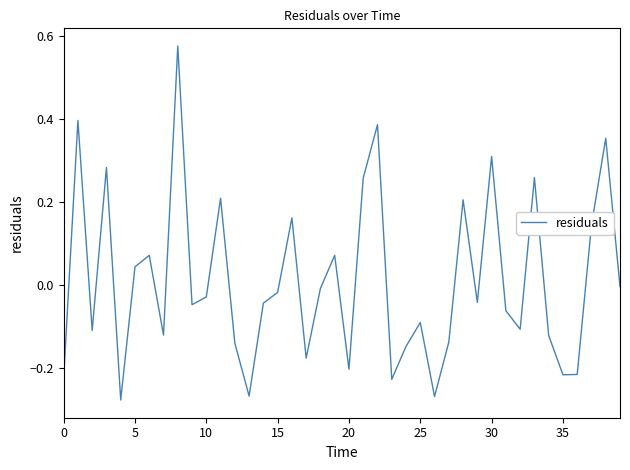

What is the difference between the maximum and minimum values?

0.9